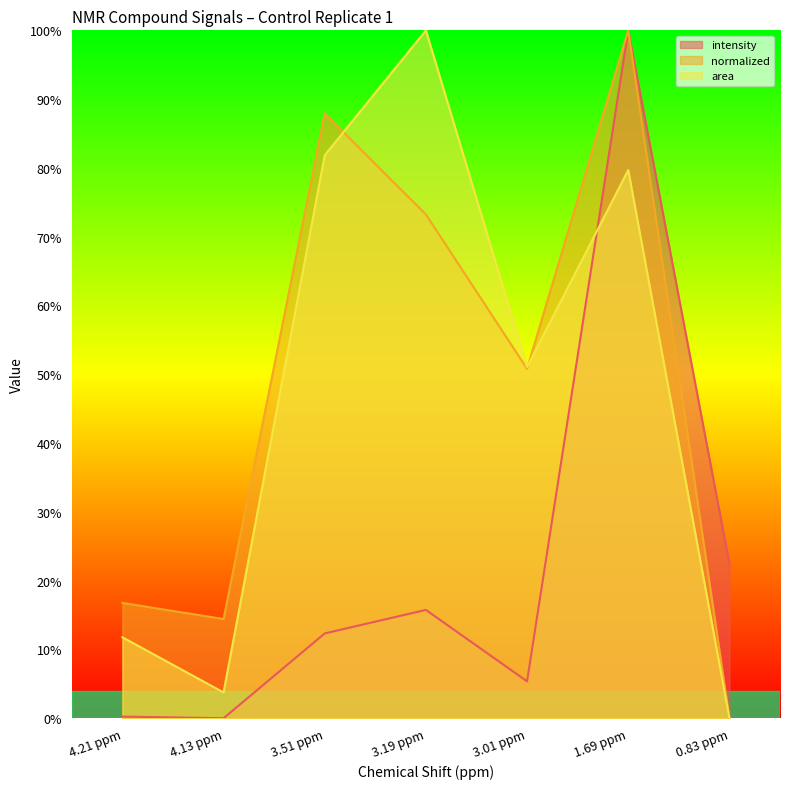

At which label does normalized first exceed 50?

3.51 ppm